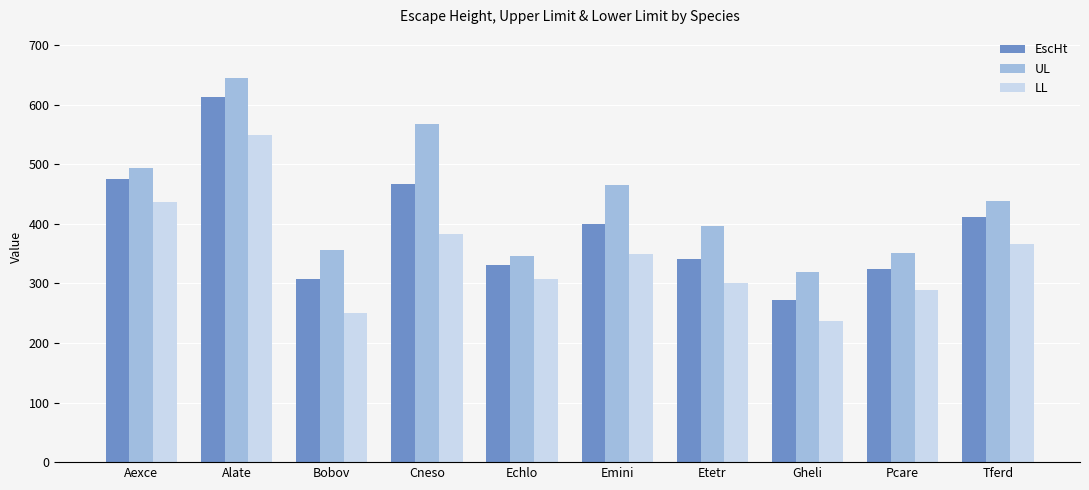

Rank the categories by LL value from highest to lowest.

Alate, Aexce, Cneso, Tferd, Emini, Echlo, Etetr, Pcare, Bobov, Gheli